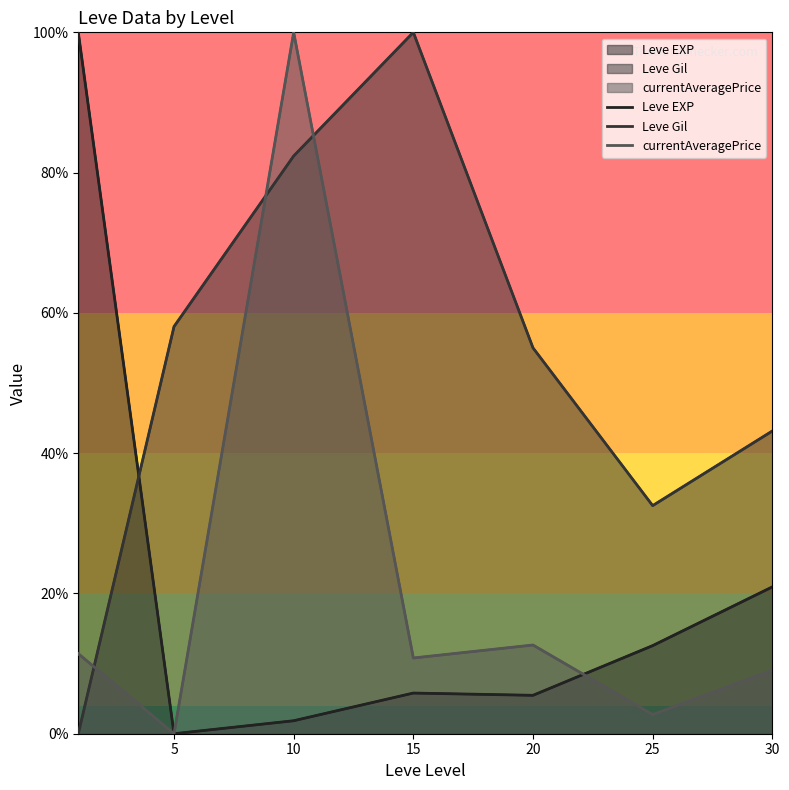

At which label does Leve Gil first exceed 55?

5